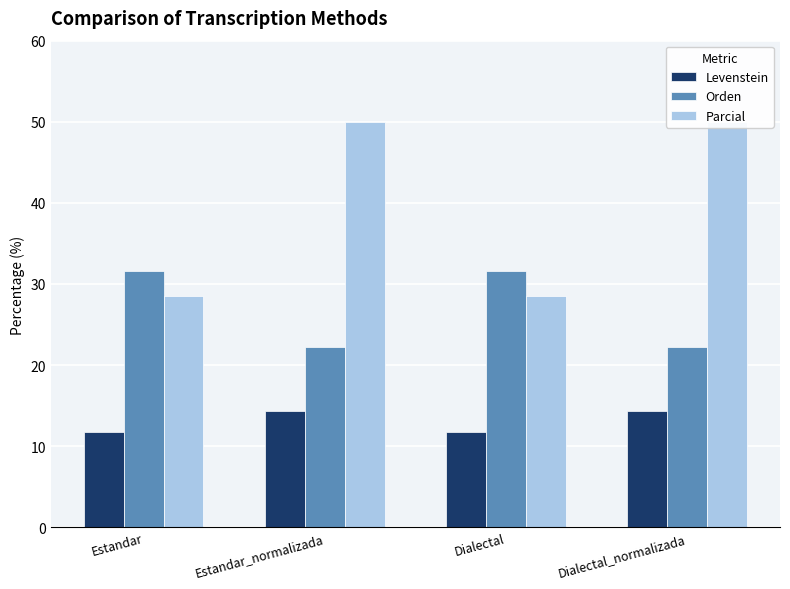

Which series has the largest total across all categories?

Parcial